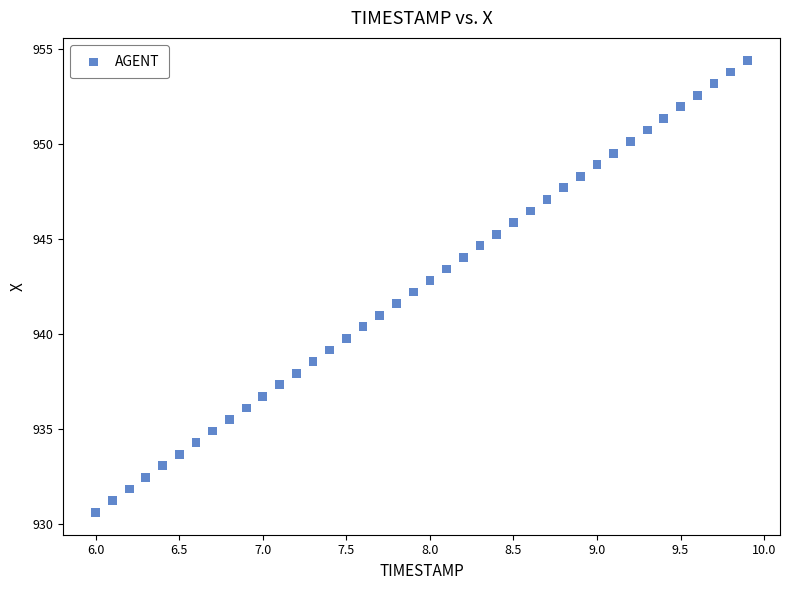

What is the range of X values (max minus min)?

3.9